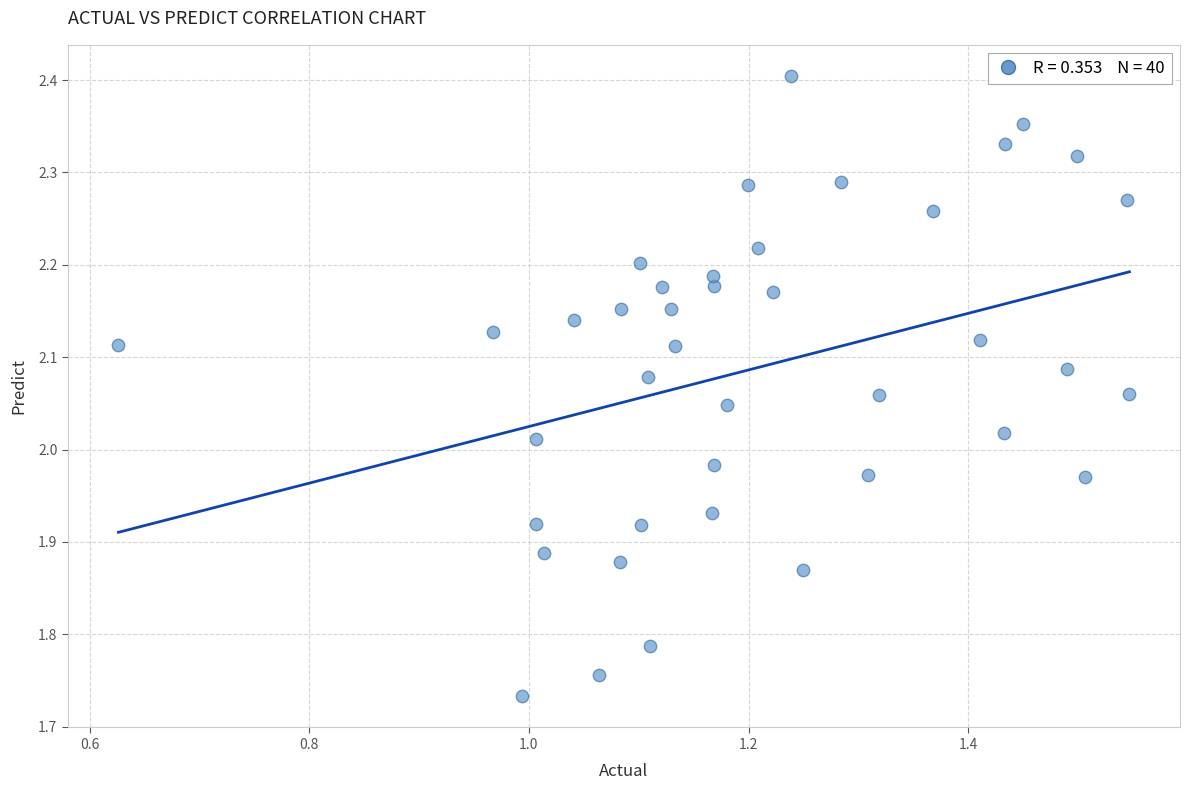

What is the range of Y values (max minus min)?

0.7